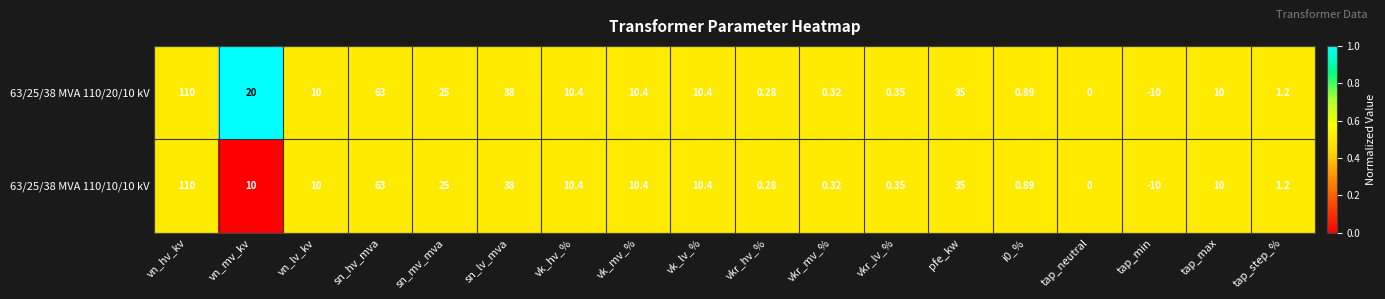

Which series has the largest total across all categories?

63/25/38 MVA 110/20/10 kV